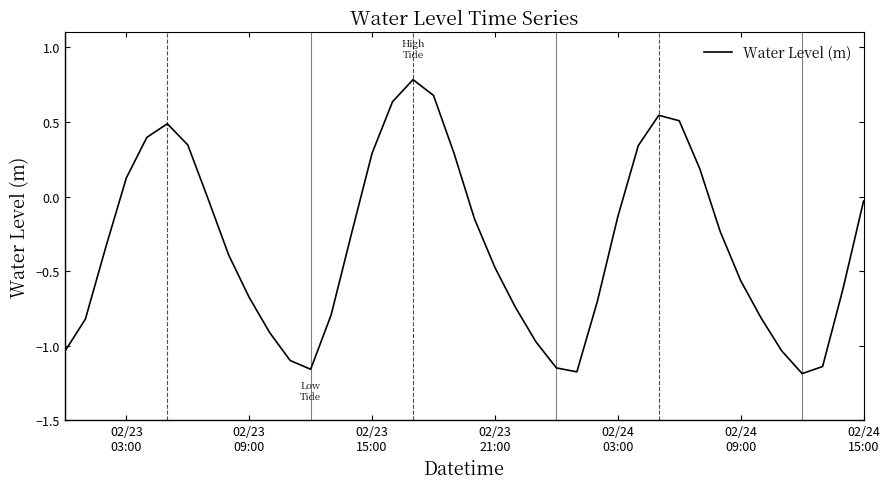

Count the number of values greater than 0.

13